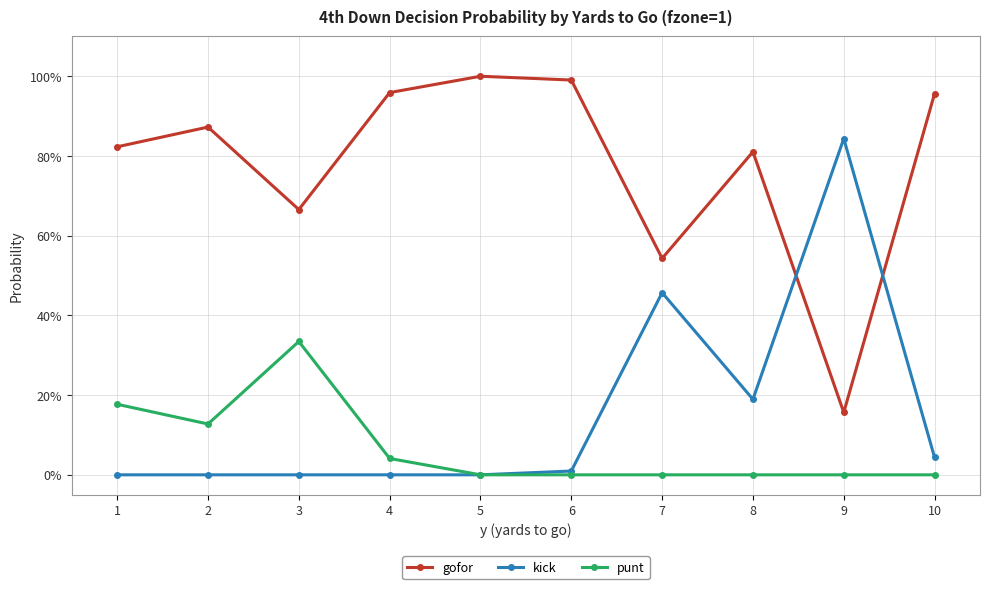

True or false: punt and kick cross at least once.

False